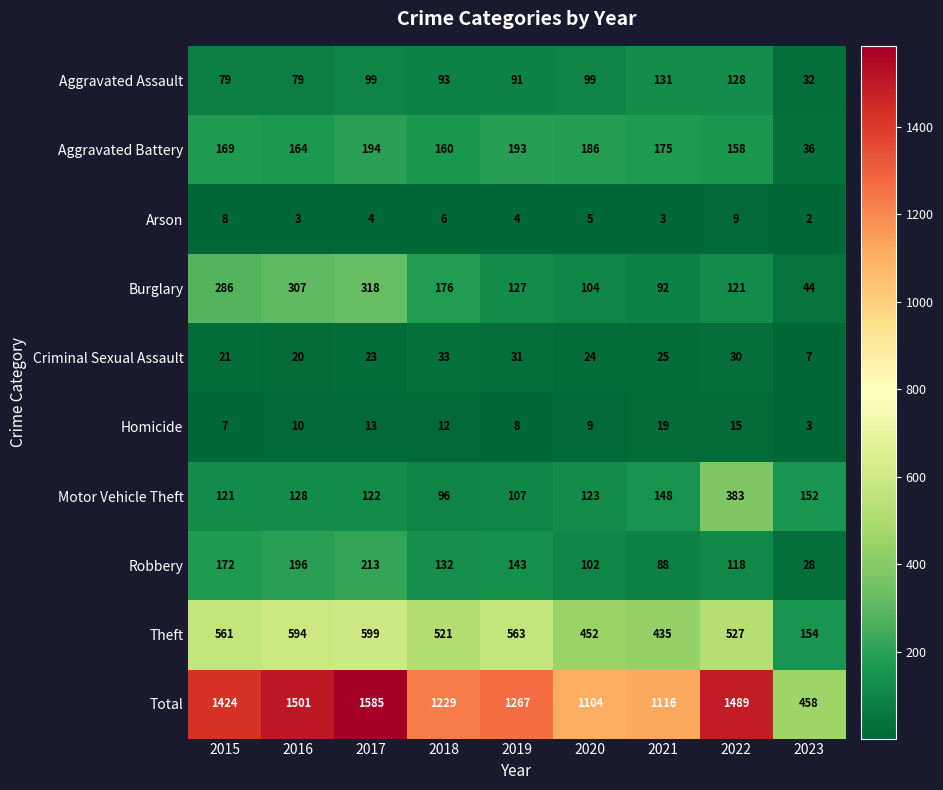

What is the total value across all series at 2020?

2208